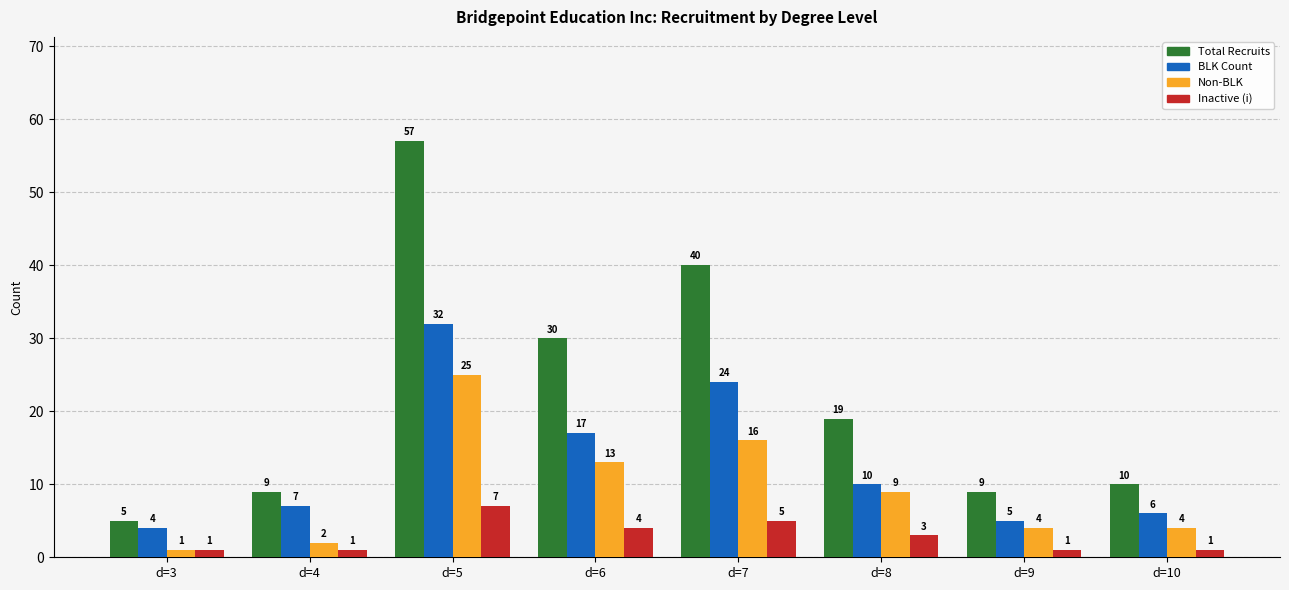

What is the lowest value of the Total Recruits series?

5